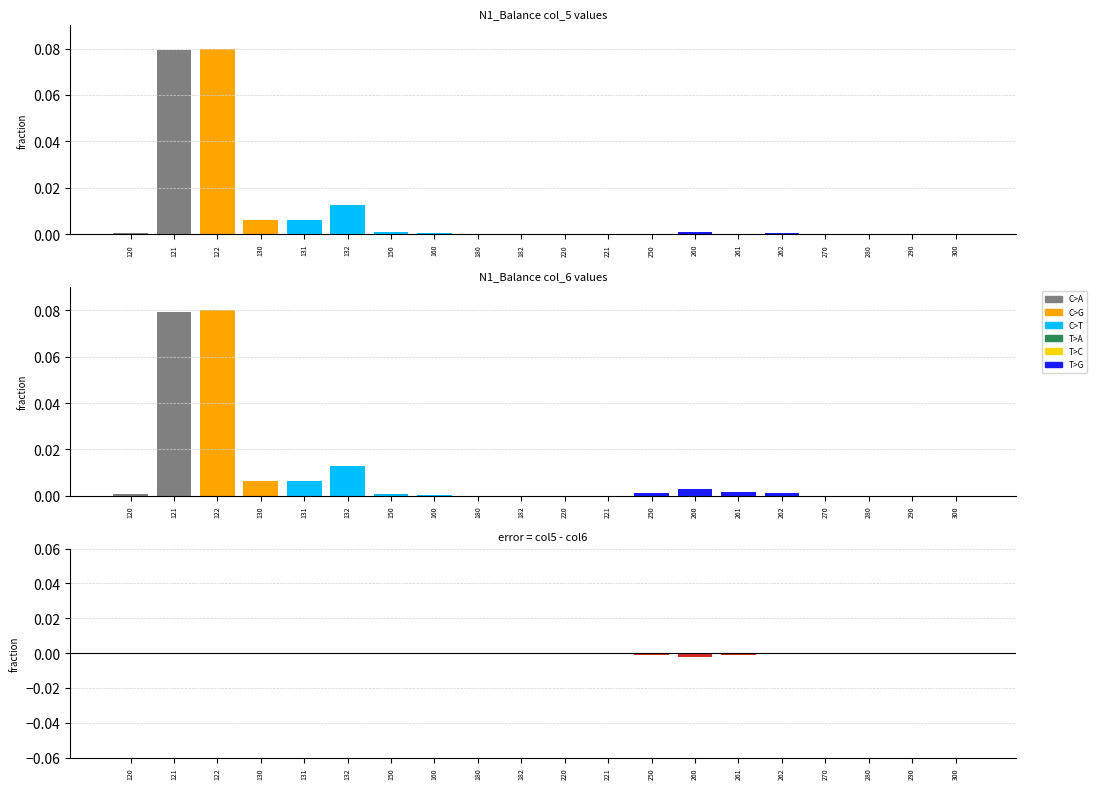

Reading left to right, extract all data points from this chart.

col_5: 0.0	0.1	0.1	0.0	0.0	0.0	0.0	0.0	0.0	0.0	0.0	0.0	0.0	0.0	0.0	0.0	0.0	0.0	0.0	0.0
col_6: 0.0	0.1	0.1	0.0	0.0	0.0	0.0	0.0	0.0	0.0	0.0	0.0	0.0	0.0	0.0	0.0	0.0	0.0	0.0	0.0
difference (col5-col6): 0.0	-0.0	0.0	0.0	0.0	0.0	0.0	0.0	0.0	0.0	0.0	0.0	-0.0	-0.0	-0.0	-0.0	0.0	0.0	0.0	0.0